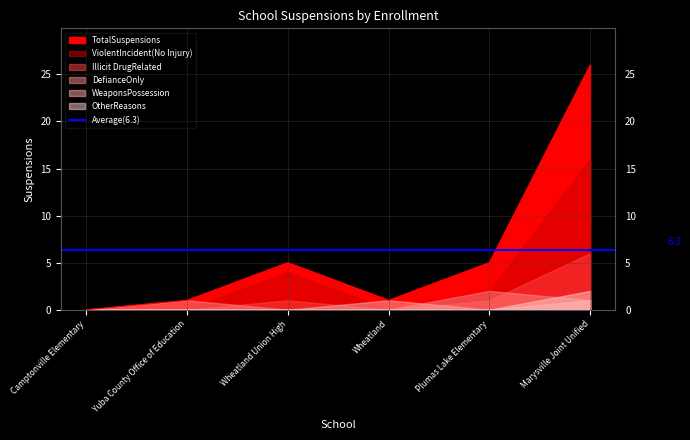

After their last crossing, which series has the higher values: Illicit DrugRelated or DefianceOnly?

DefianceOnly